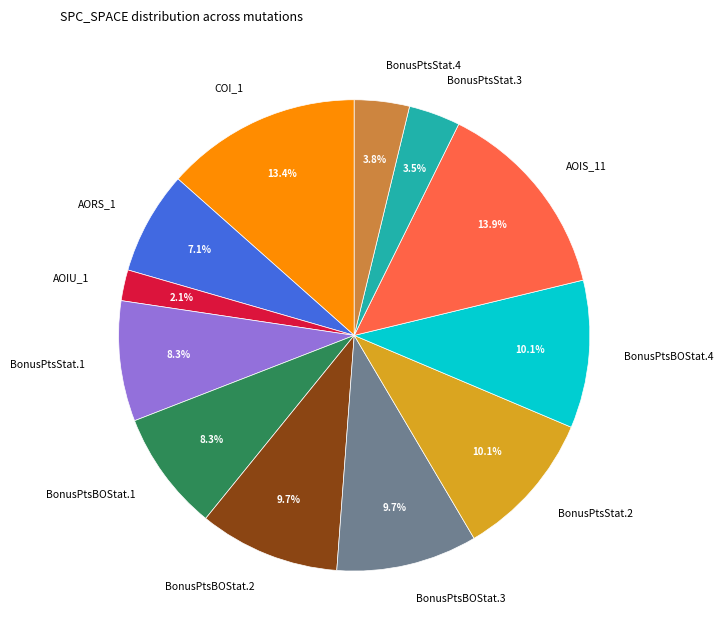

Count the number of slices in the pie.

12